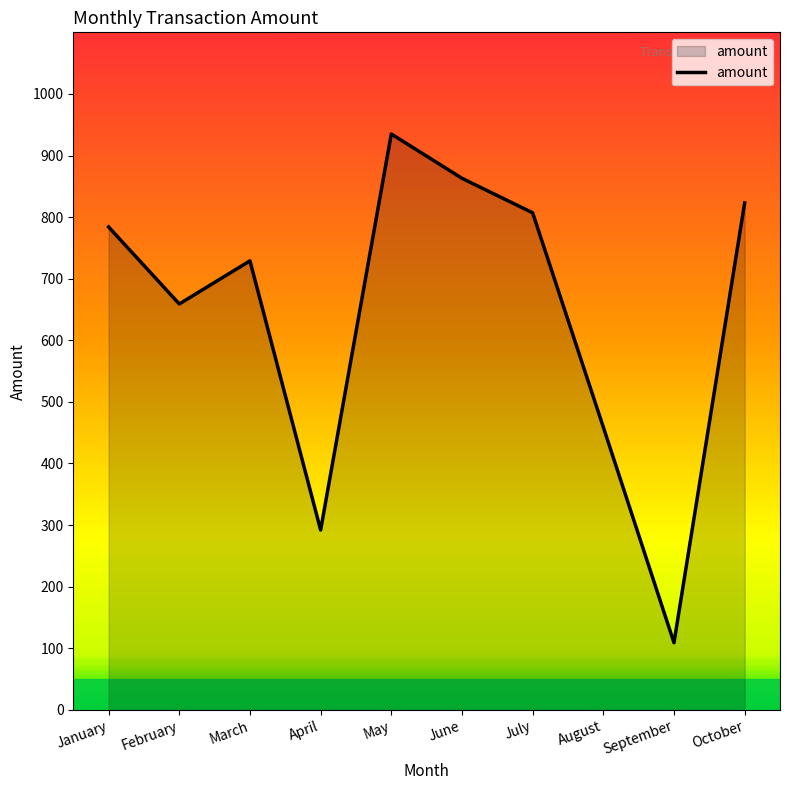

At which label is the value closest to 522?

August